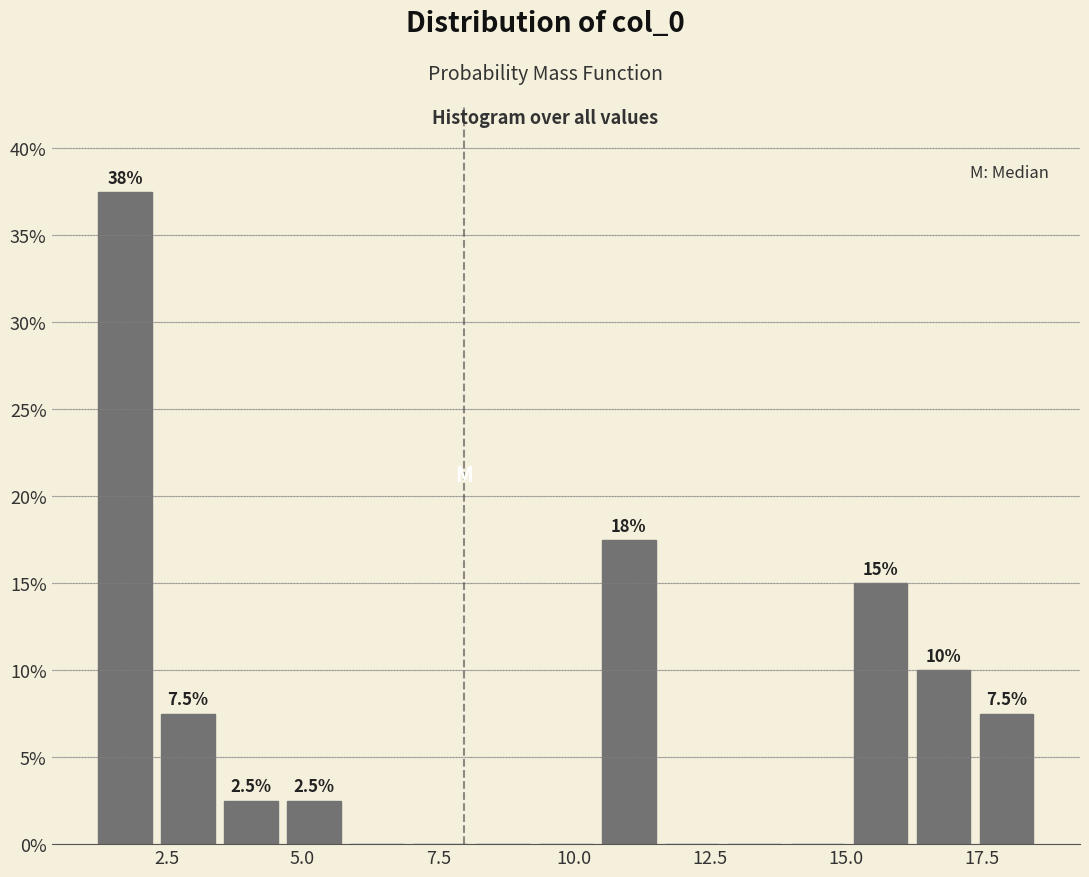

Read against the x-axis, roughly where is the centre of the tallest bar?

1.5